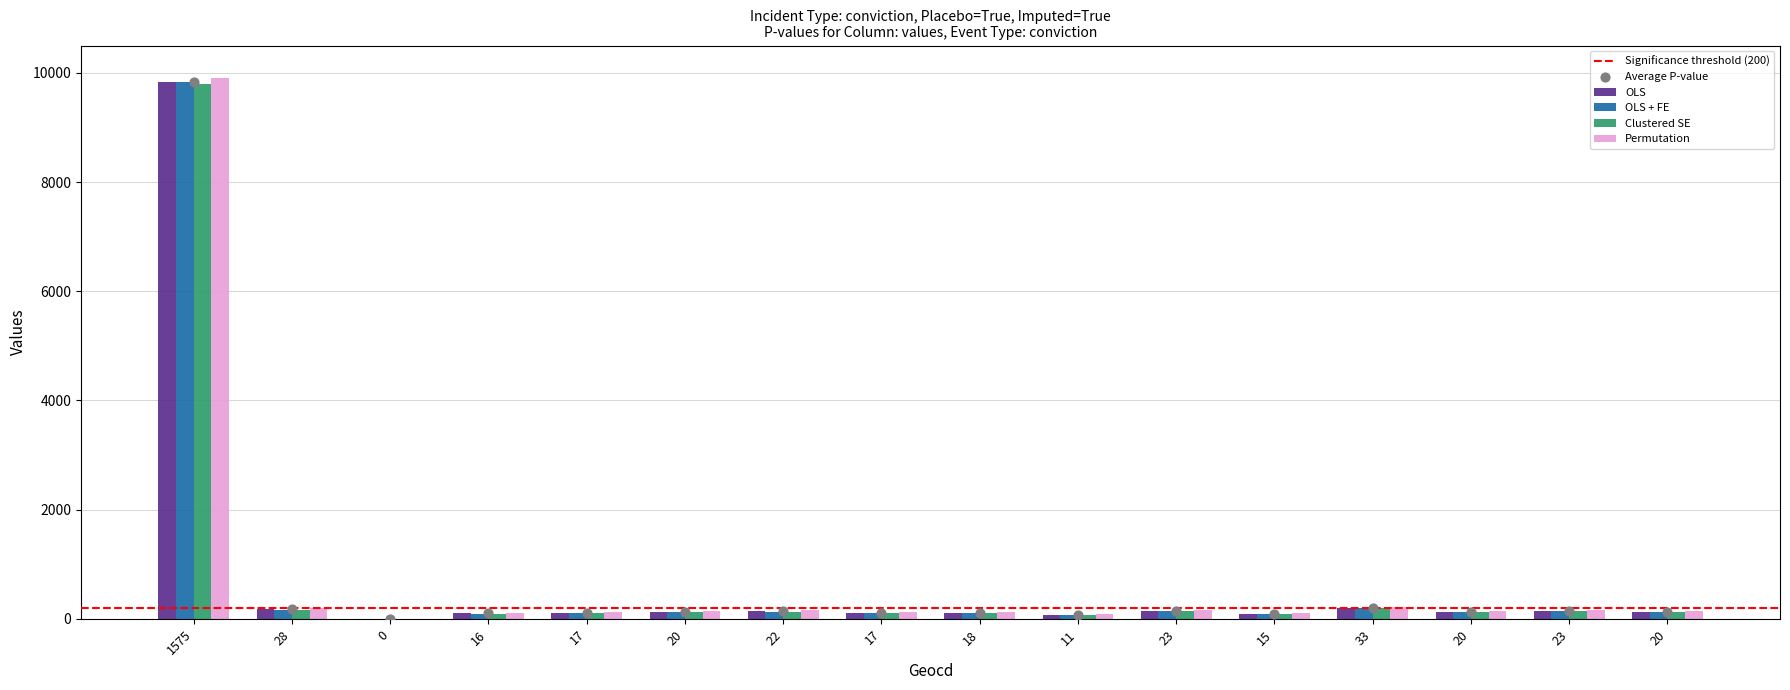

Which series contains the lowest Y value?

OLS